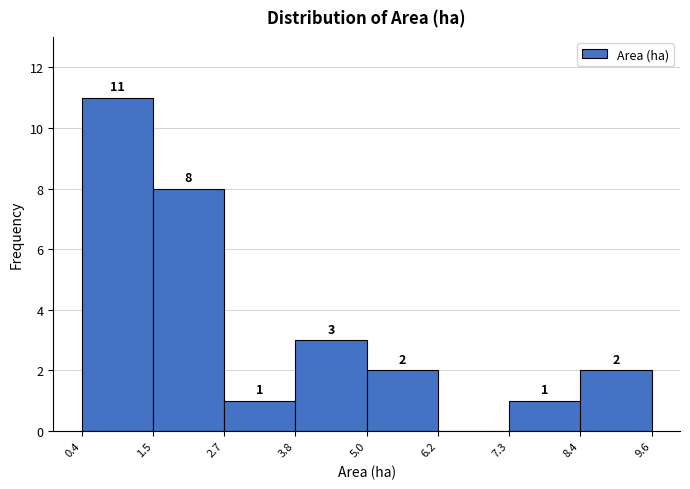

Which range on the x-axis has the tallest bar?

0.4 to 1.5